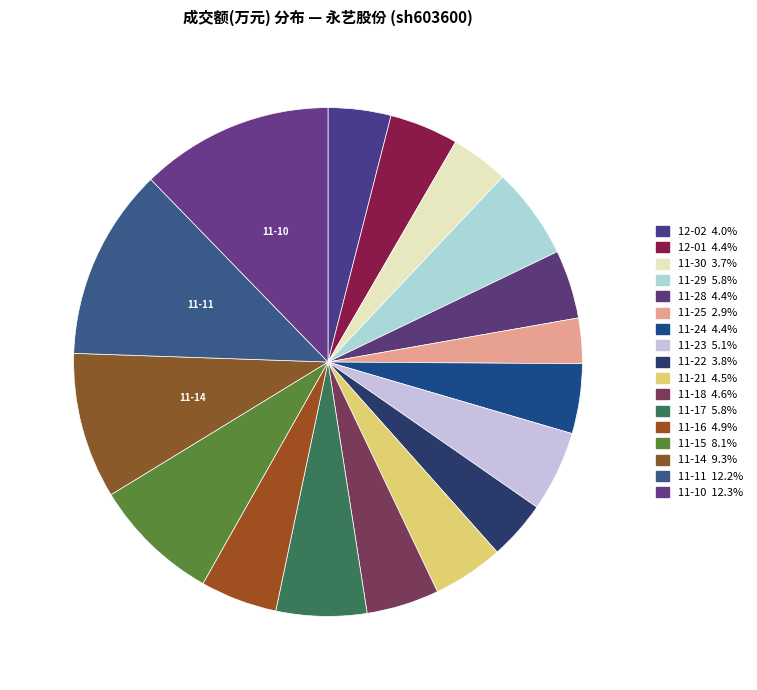

How many slices are in this pie chart?

17